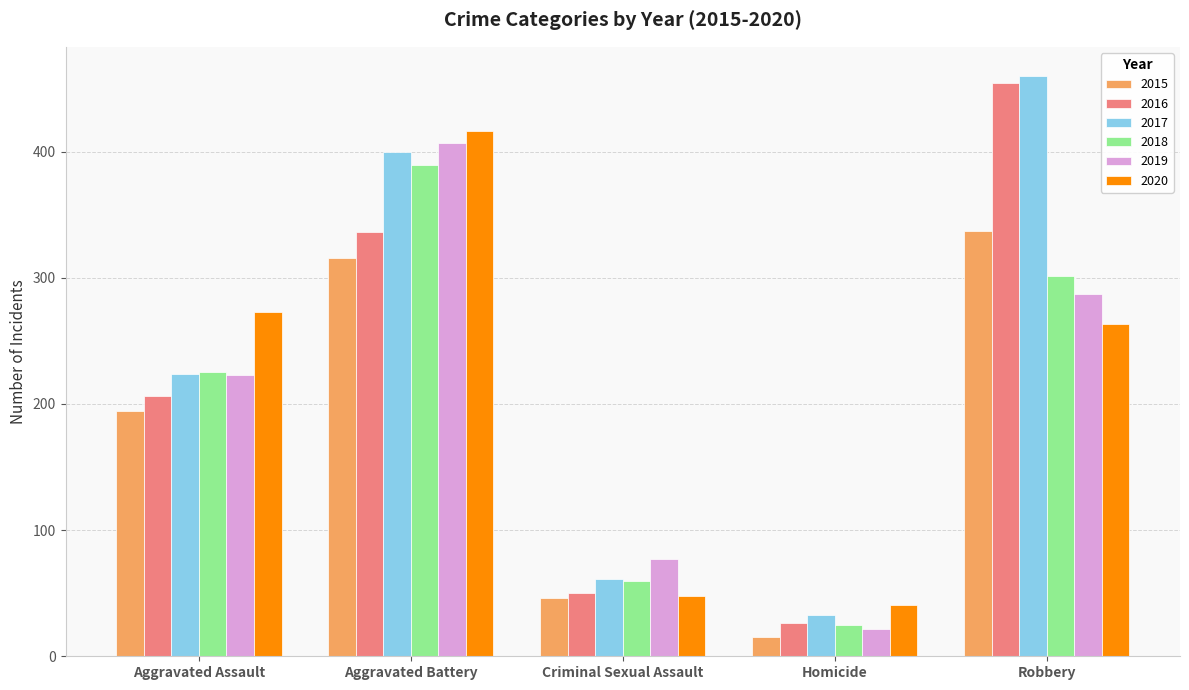

Reading left to right, extract all data points from this chart.

2015: 194	316	46	15	337
2016: 206	336	50	26	454
2017: 224	400	61	33	460
2018: 225	389	60	25	301
2019: 223	407	77	22	287
2020: 273	416	48	41	263